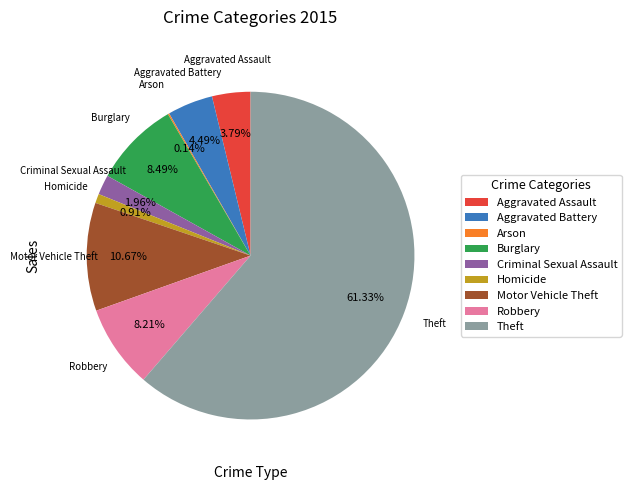

The Theft slice represents 47% of the pie. True or false?

False